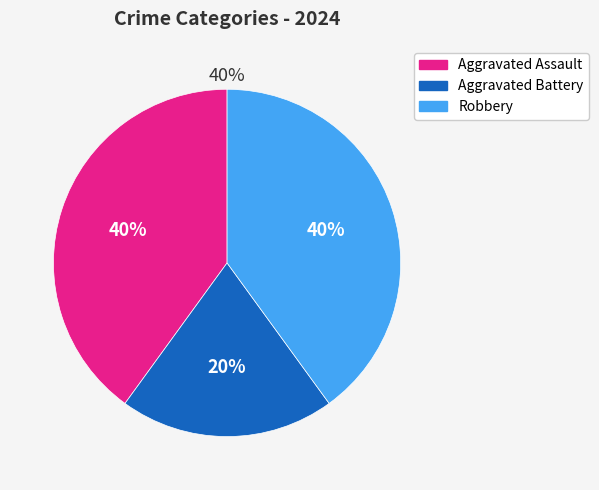

Is the sum of Robbery and Aggravated Assault greater than half?

Yes